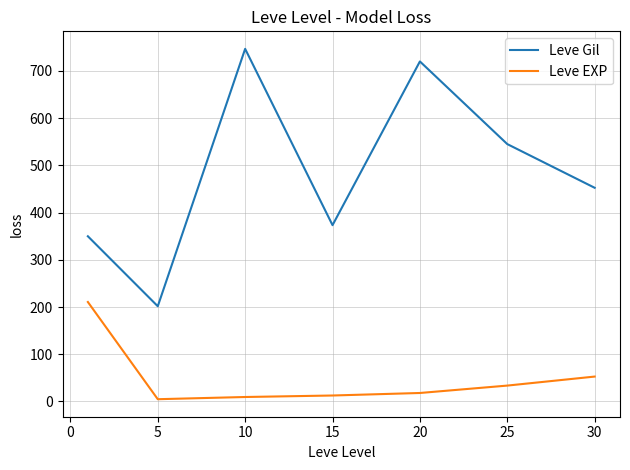

True or false: Leve Gil and Leve EXP intersect in this chart.

False